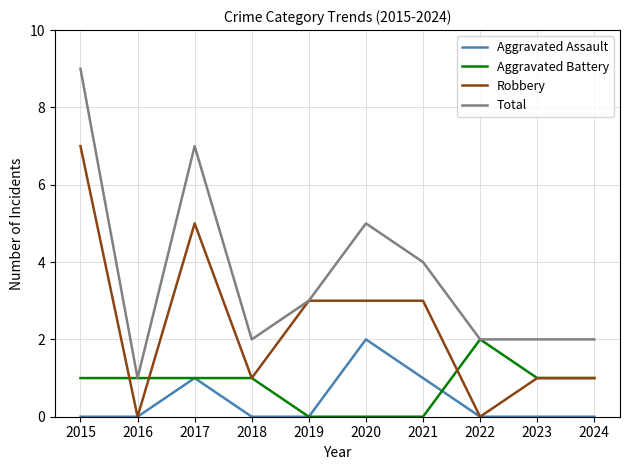

What value does the Total series have at 2023?

2